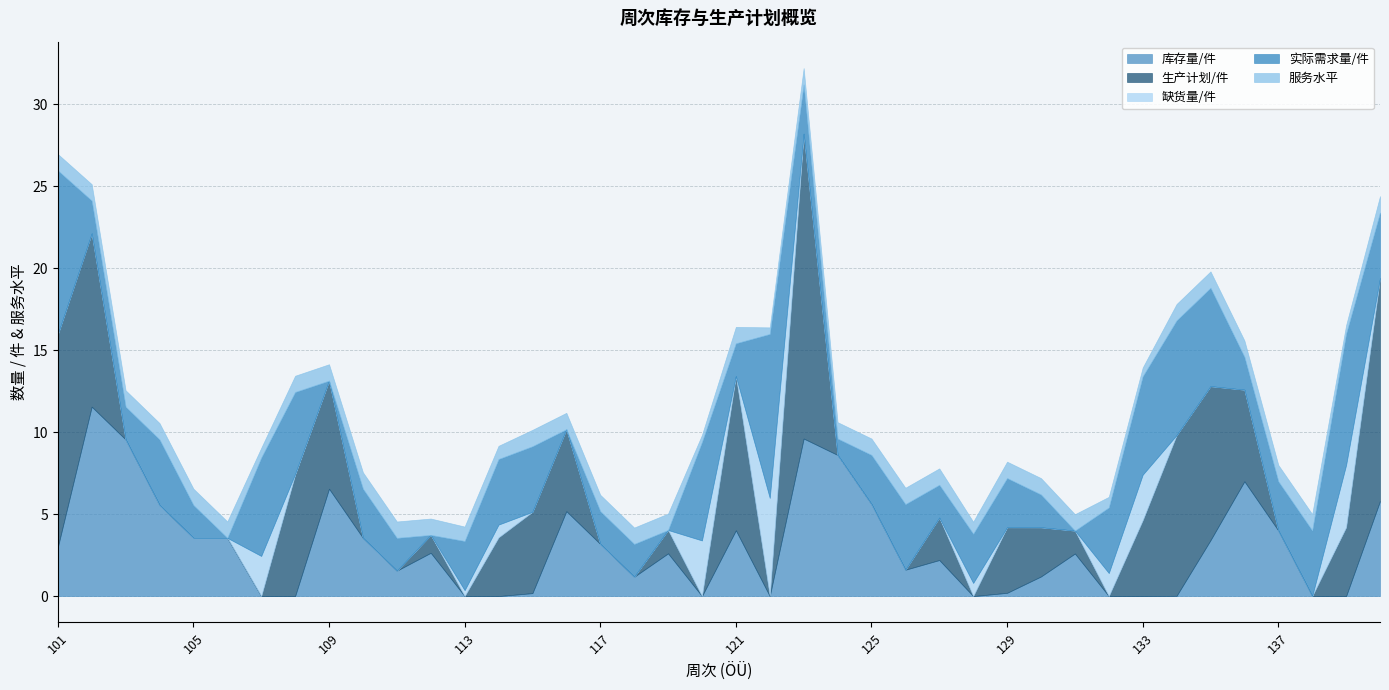

The value of 服务水平 at 115 is 1.0. True or false?

True